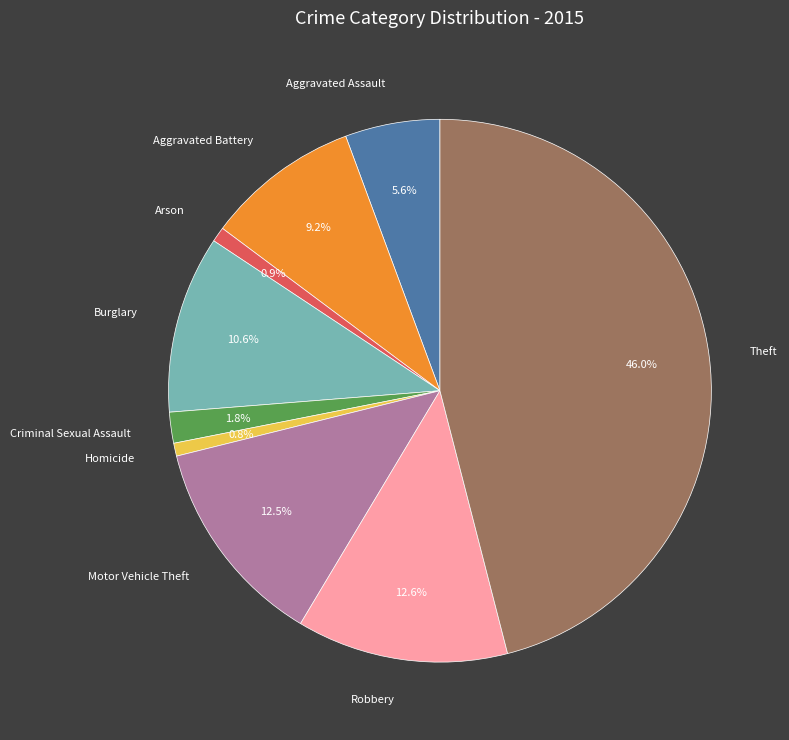

To the nearest percent, what percentage of the pie is Theft?

46%